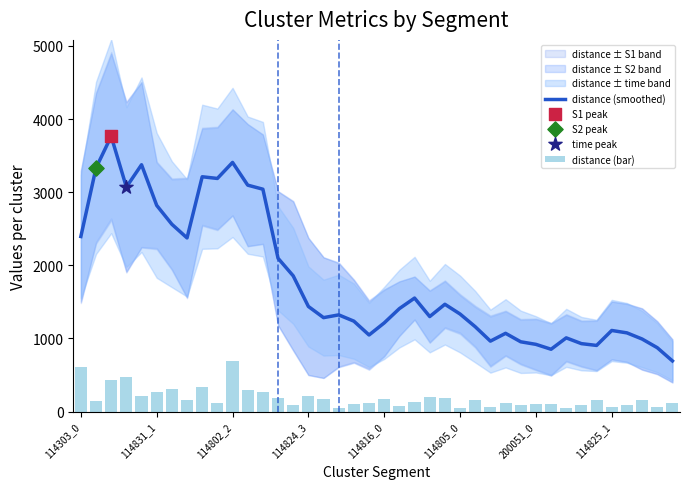

What is the maximum value for distance (smoothed)?

3765.4